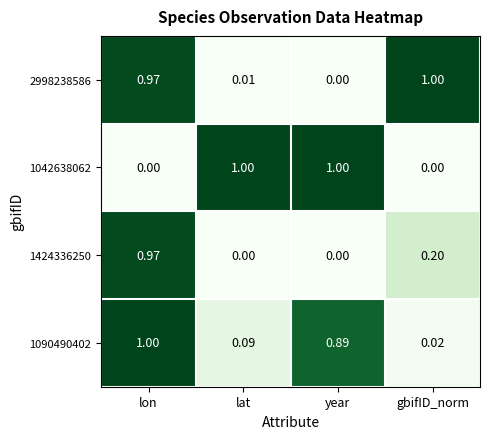

At which category is the sum across all series the highest?

lon